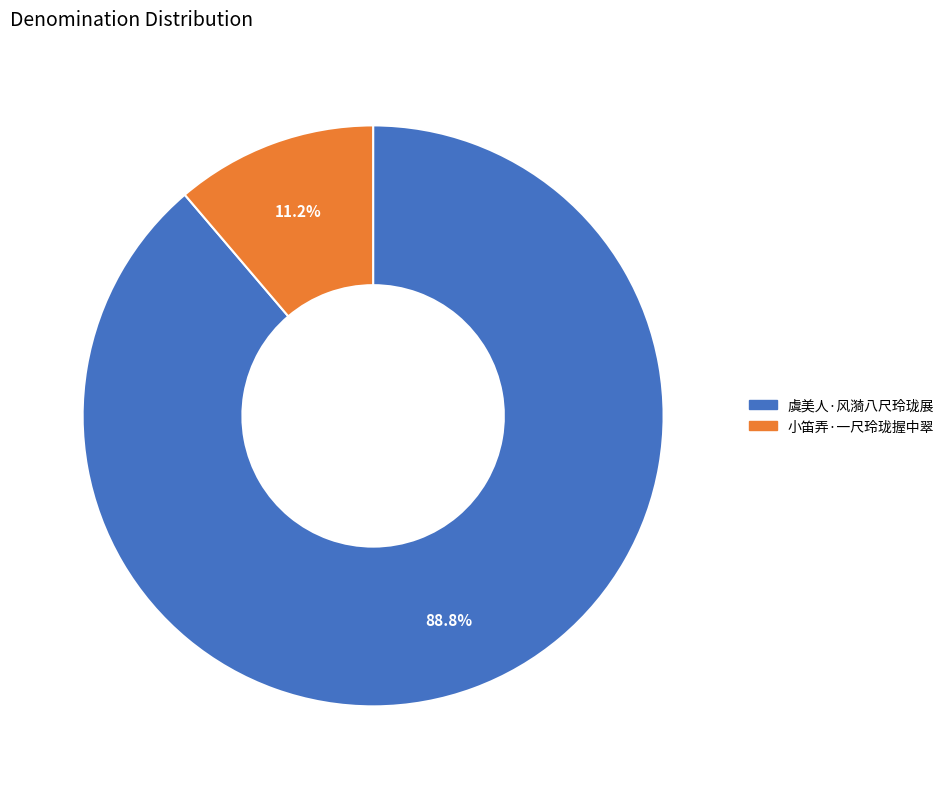

Which slice represents more than half of the pie?

虞美人·风漪八尺玲珑展